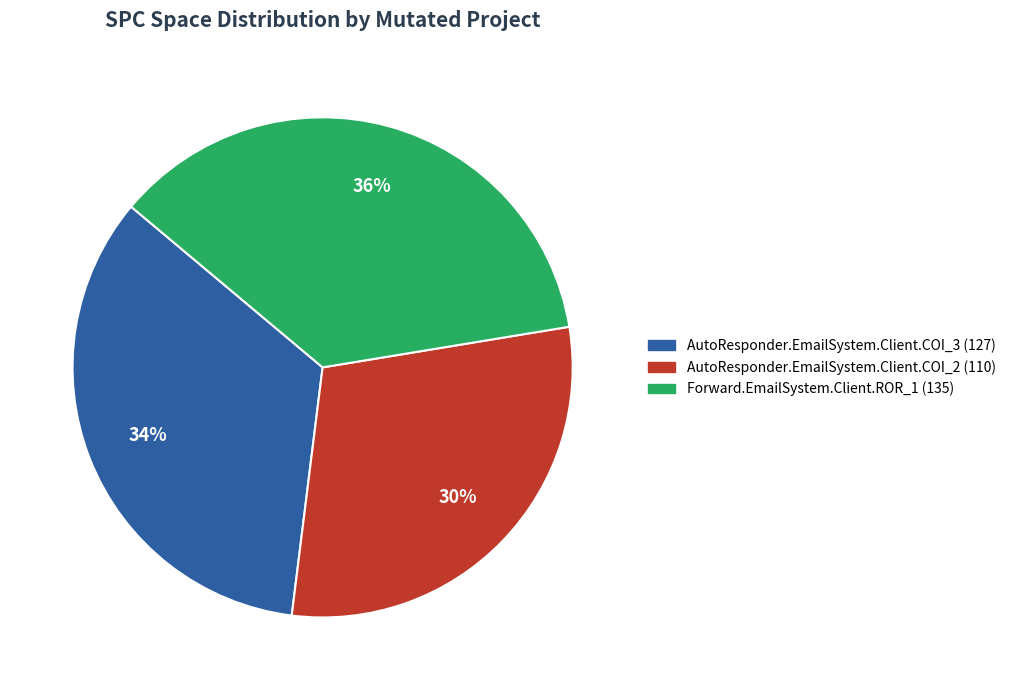

Which category has the smallest portion of the pie?

AutoResponder.EmailSystem.Client.COI_2